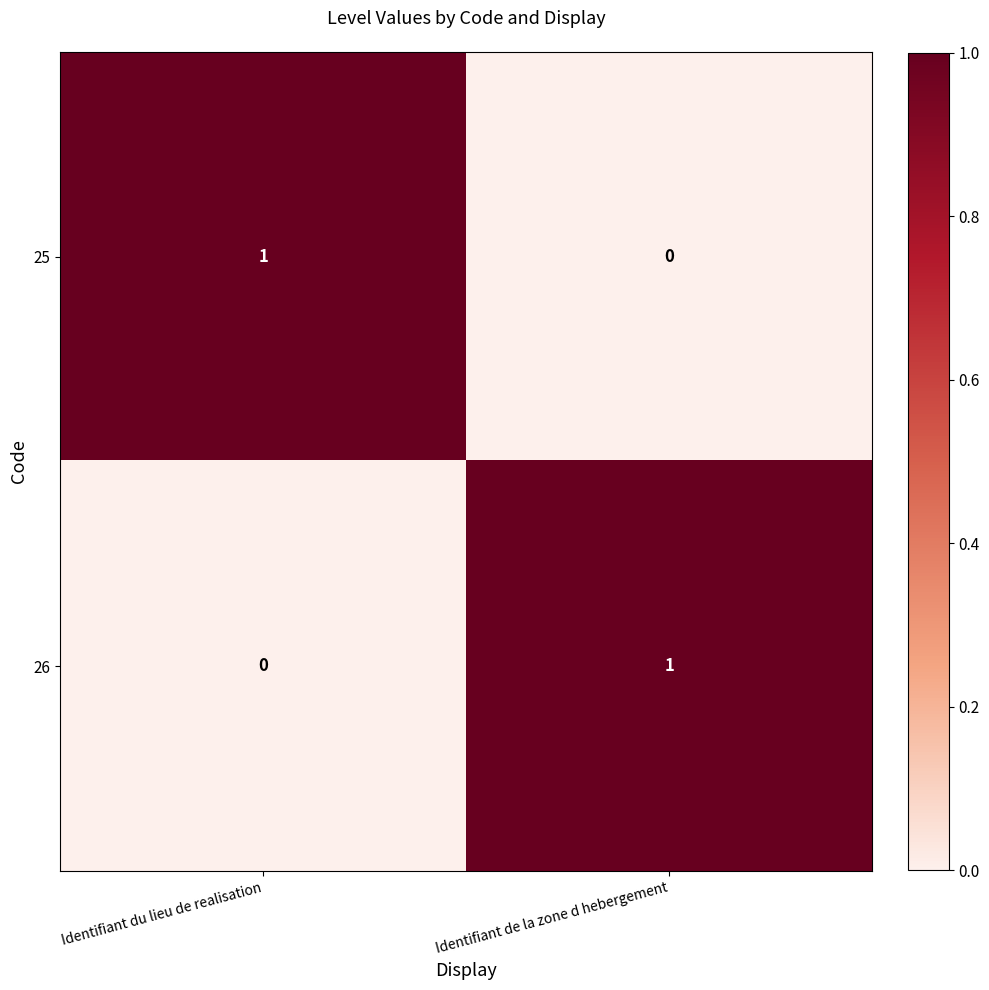

How many categories are shown in the chart?

2